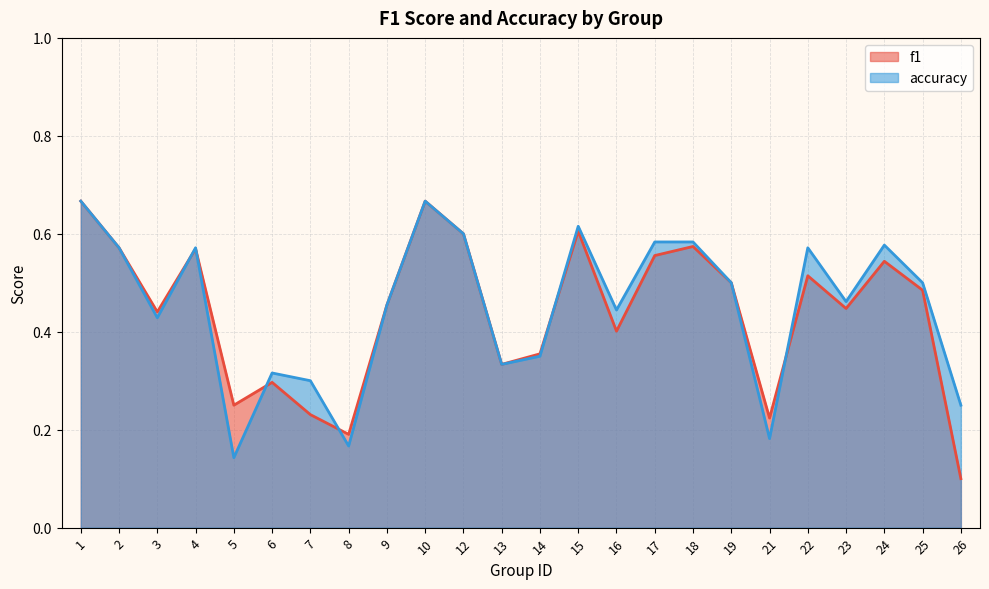

Which category has the lowest value in the f1 series?

26